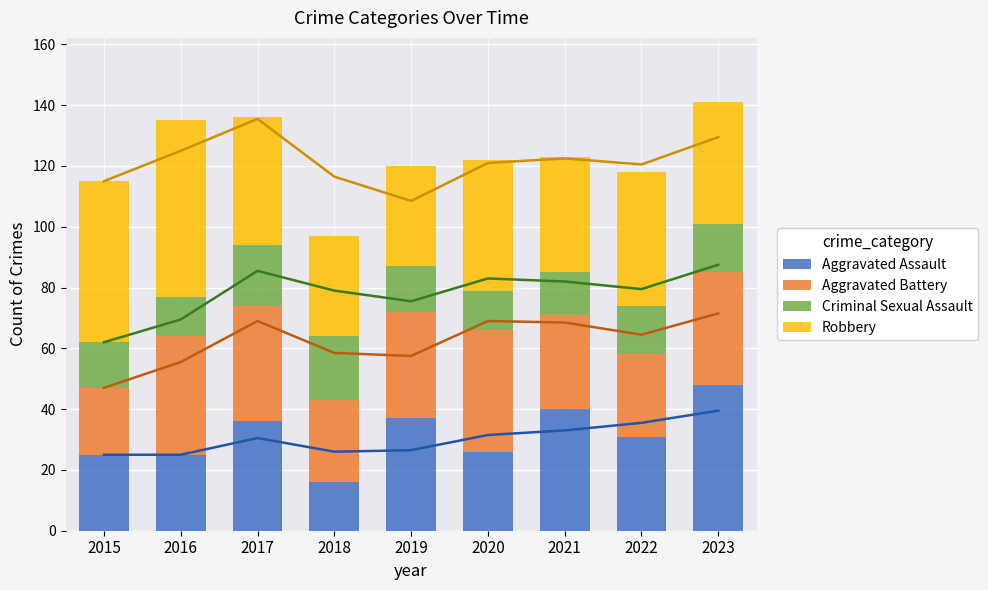

How many groups of bars are there?

9